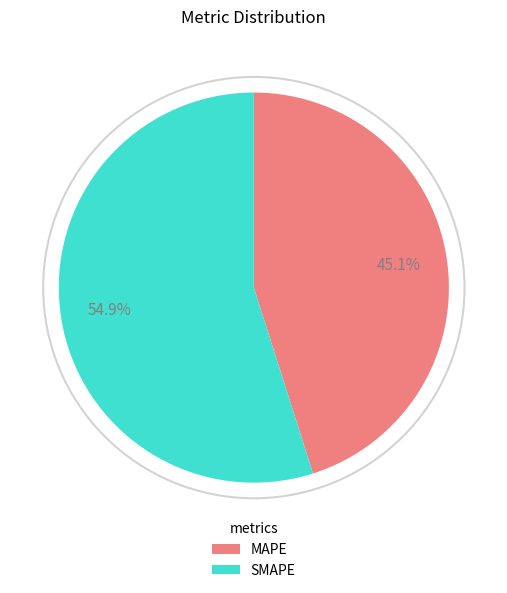

To the nearest percent, what is the combined percentage of SMAPE and MAPE?

100%